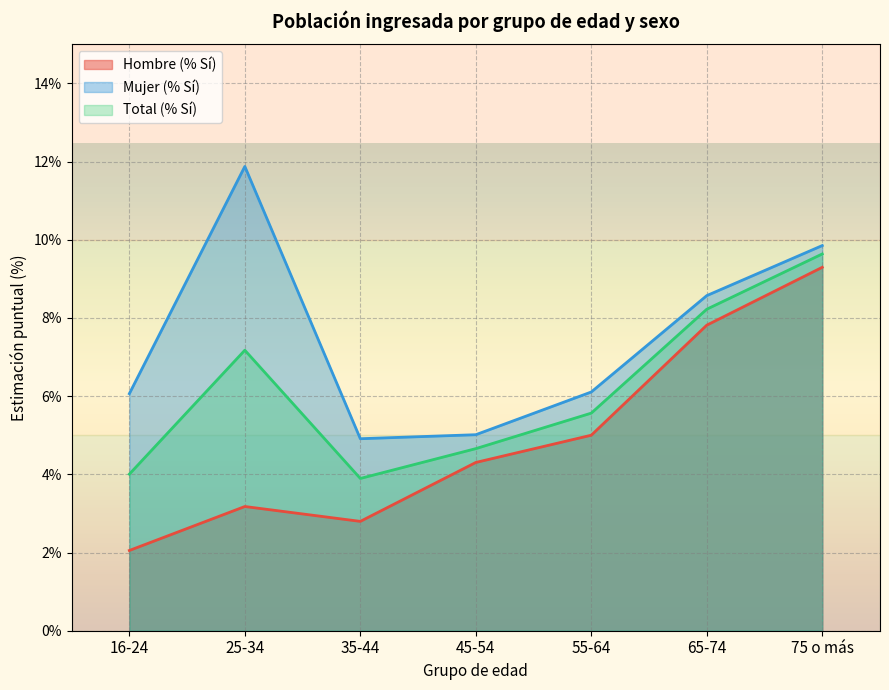

Reading right to left, extract all data points from this chart.

Hombre (% Sí): 0.1	0.1	0.1	0.0	0.0	0.0	0.0
Mujer (% Sí): 0.1	0.1	0.1	0.1	0.0	0.1	0.1
Total (% Sí): 0.1	0.1	0.1	0.0	0.0	0.1	0.0